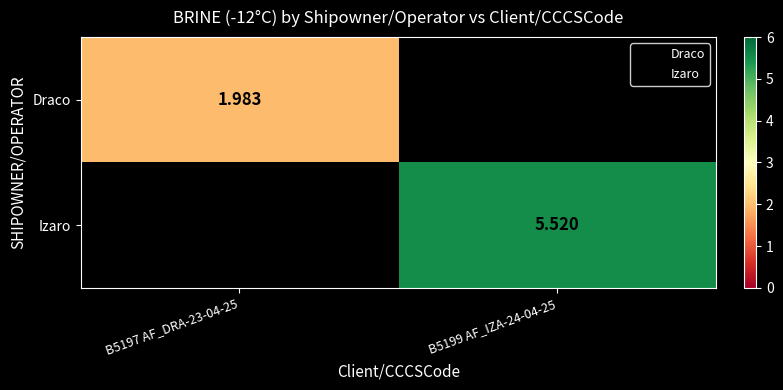

List the labels in order of Izaro value, largest first.

B5197 AF_DRA-23-04-25, B5199 AF_IZA-24-04-25